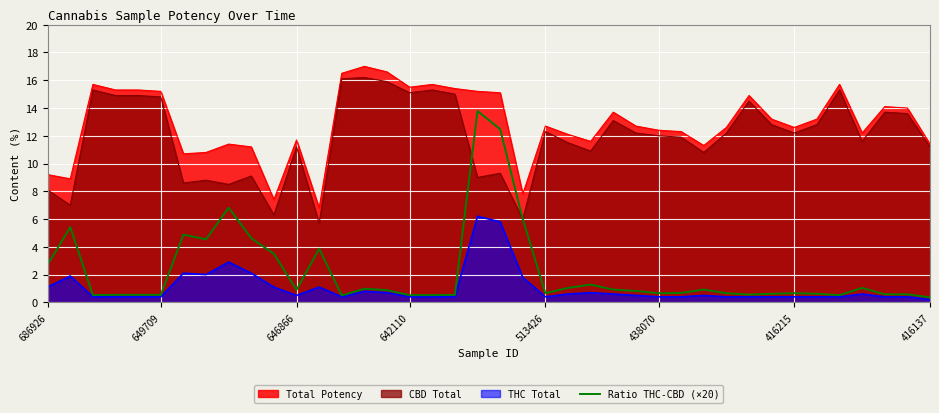

Which series has the largest total across all categories?

Total Potency